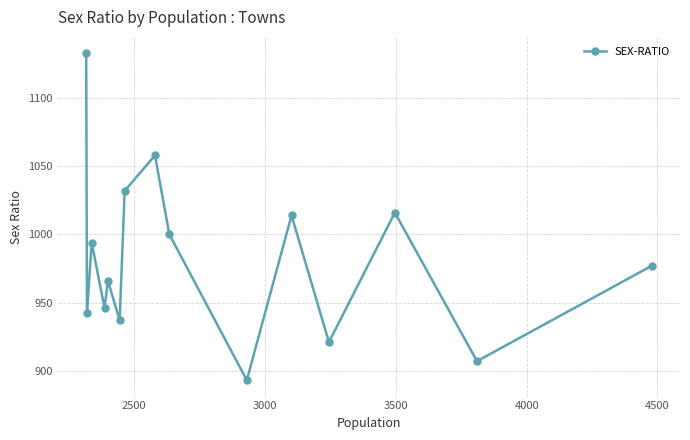

What is the value of the 12th point from the left?

921